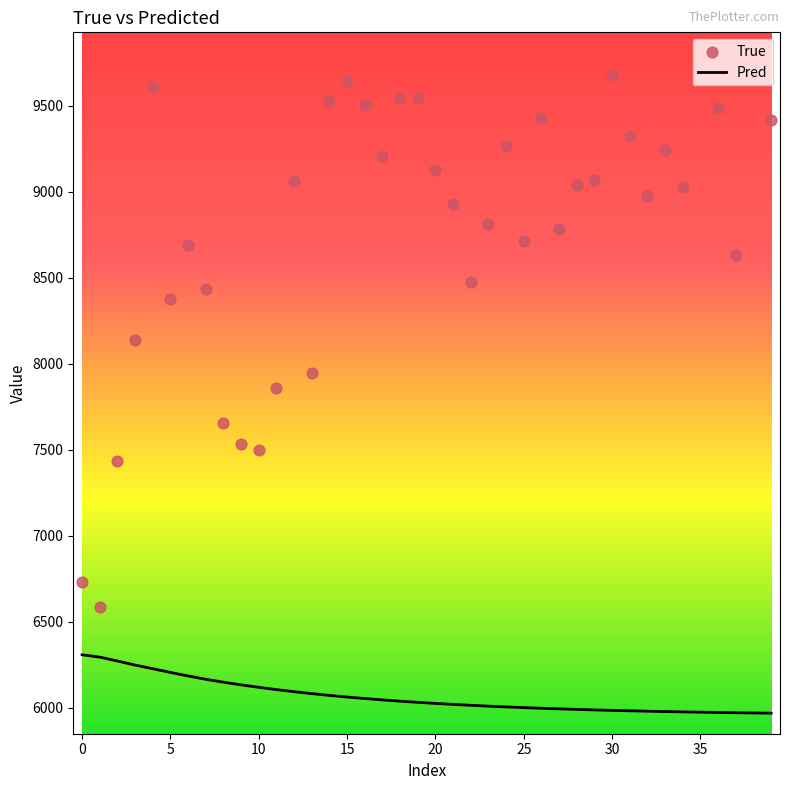

Which series reaches the minimum Y coordinate?

Pred